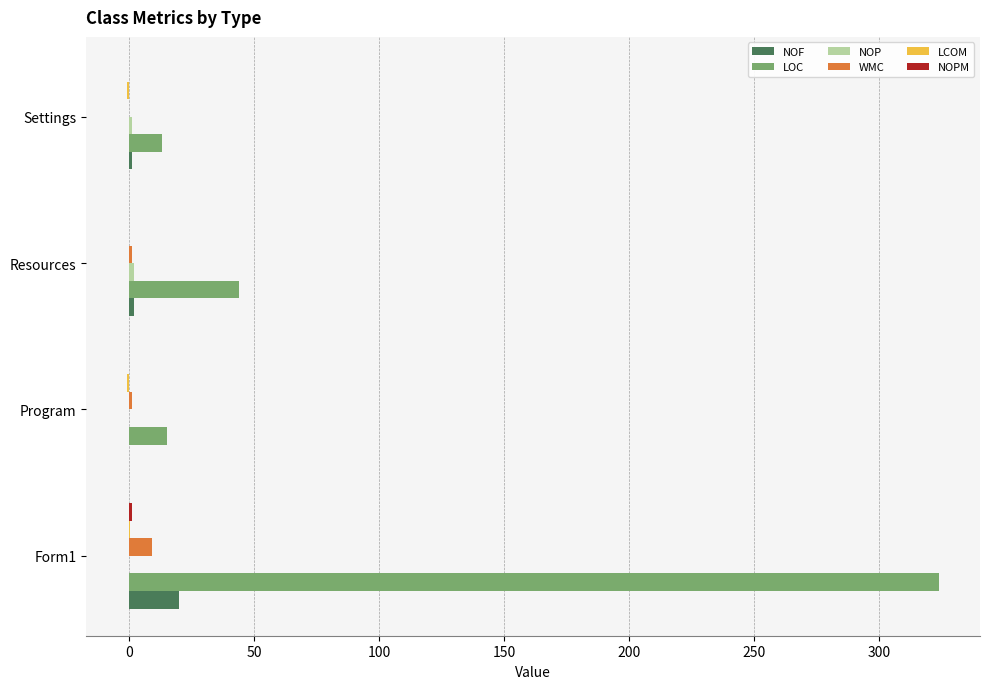

Which label corresponds to the largest value in the chart?

Form1